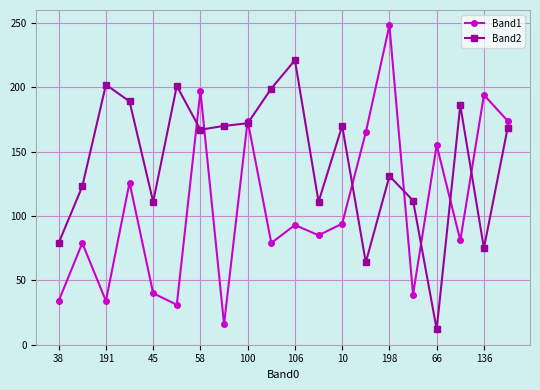

Which series has the largest total across all categories?

Band2